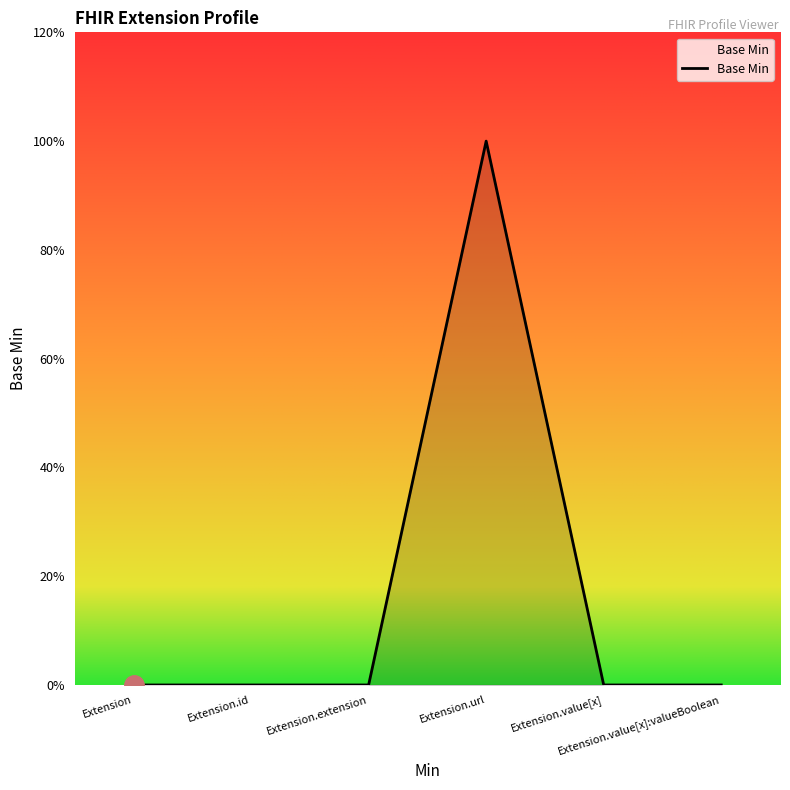

Rank the categories by value from lowest to highest.

Extension, Extension.id, Extension.extension, Extension.value[x], Extension.value[x]:valueBoolean, Extension.url